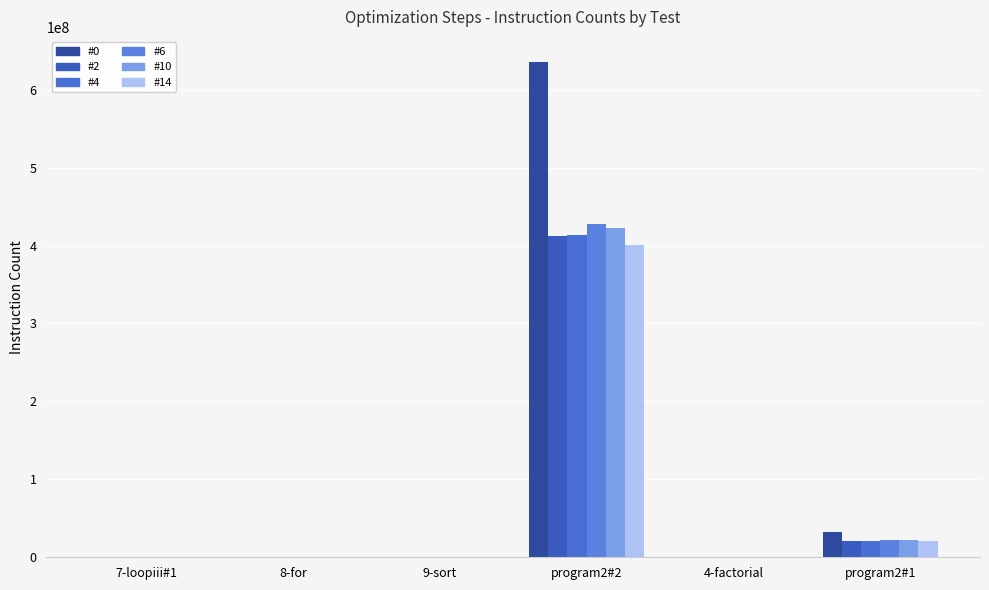

Rank the series by their maximum value, from highest to lowest.

#0, #6, #10, #4, #2, #14